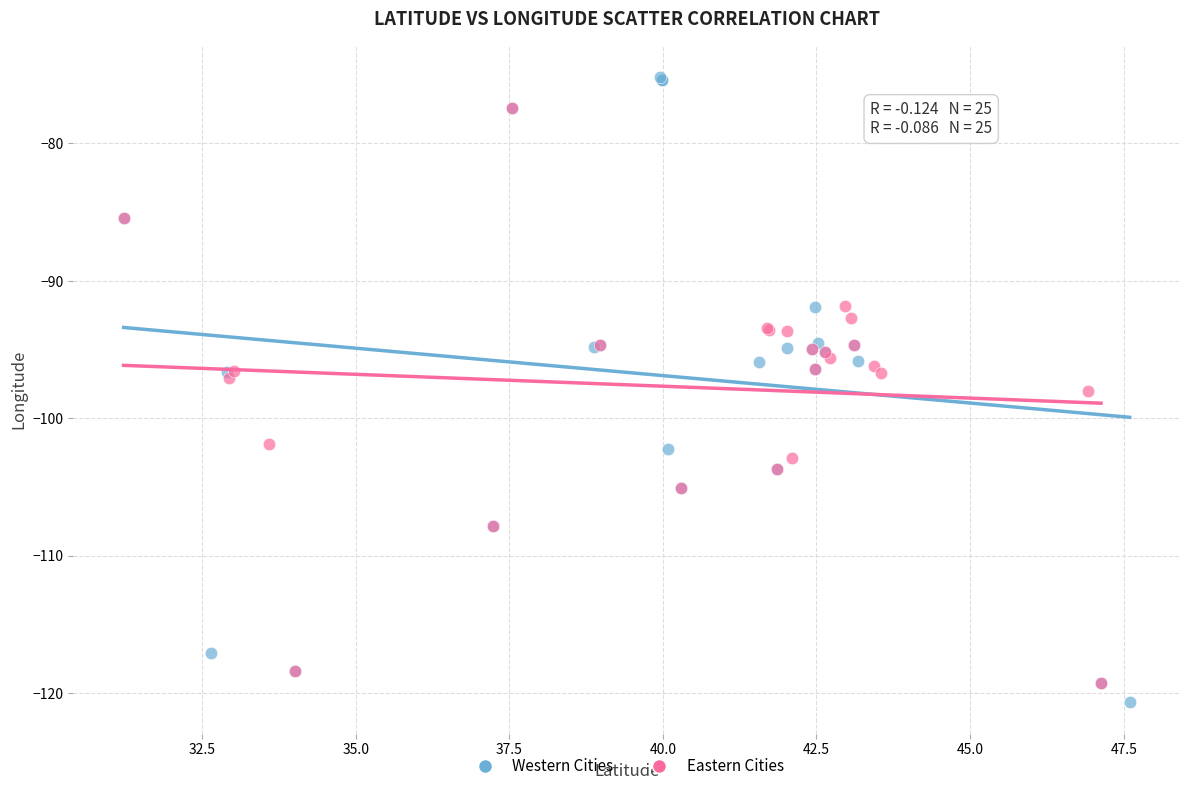

Which series has the largest Y range (max minus min)?

Western Cities